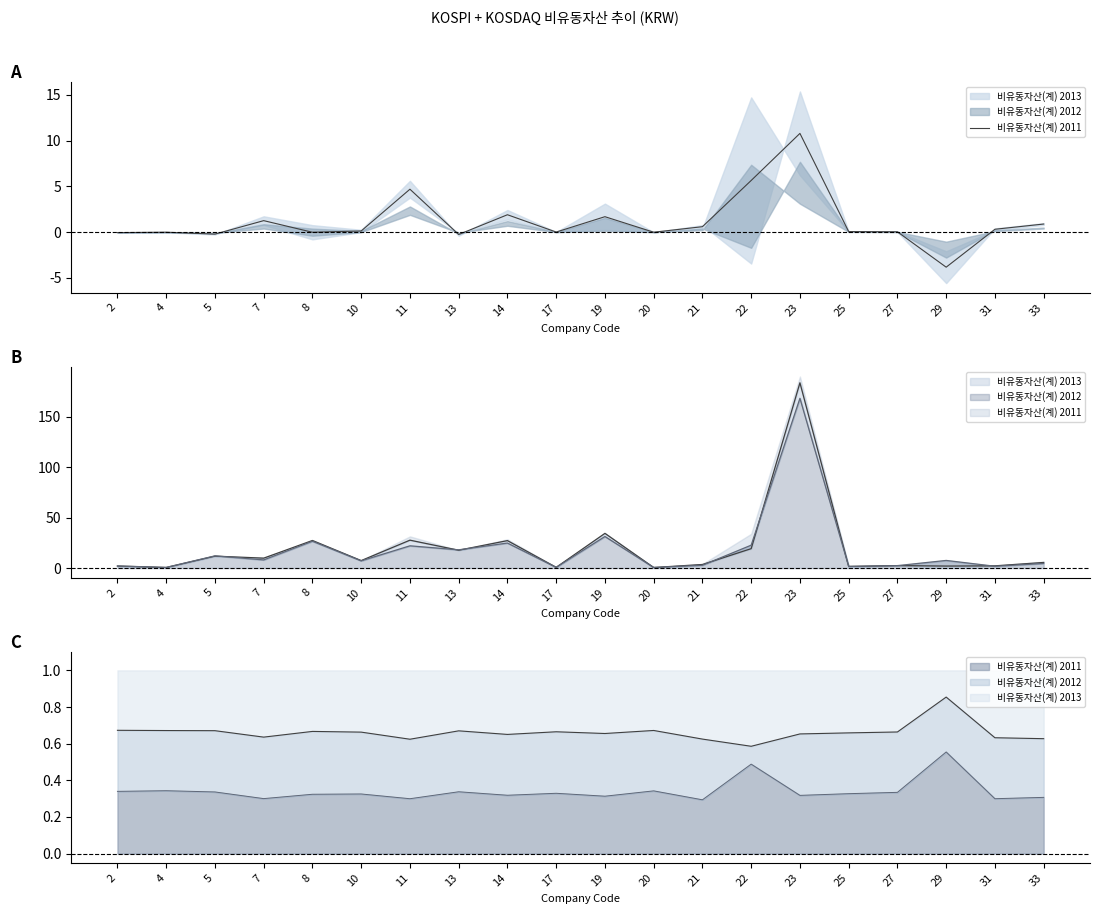

What is the change in value from 5 to 21?

+0.8